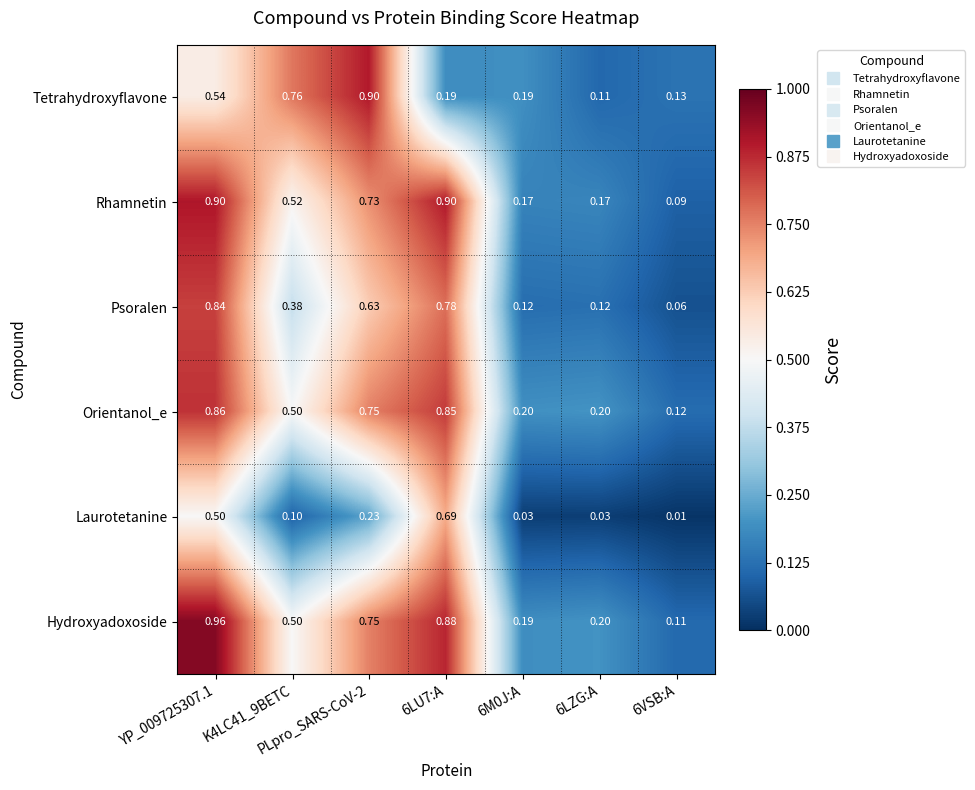

At 6VSB:A, list the series in order from smallest to largest.

Laurotetanine, Psoralen, Rhamnetin, Hydroxyadoxoside, Orientanol_e, Tetrahydroxyflavone